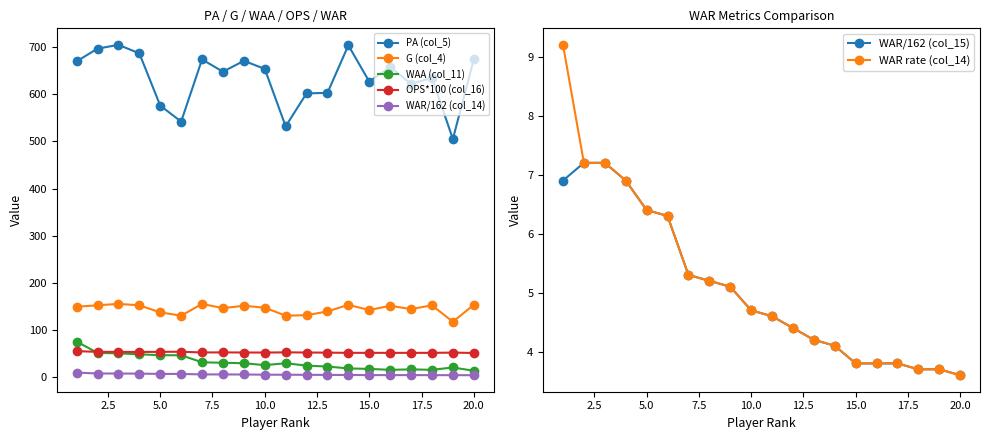

How many data points in col_15 are less than 4?

6